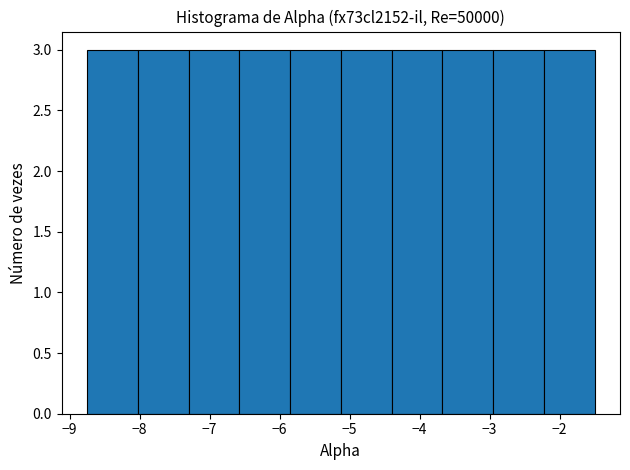

Reading left to right, list every bar in this chart as the range it spans on the x-axis followed by its height. Neither the bar edges nor the heights are printed on the chart, so give them approximately, as read against the axes.

-8.7 to -8.0: 3
-8.0 to -7.3: 3
-7.3 to -6.6: 3
-6.6 to -5.8: 3
-5.8 to -5.1: 3
-5.1 to -4.4: 3
-4.4 to -3.7: 3
-3.7 to -2.9: 3
-2.9 to -2.2: 3
-2.2 to -1.5: 3